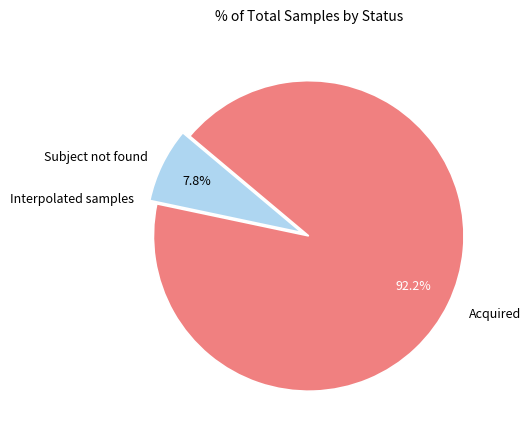

Does any single category account for the majority?

Yes